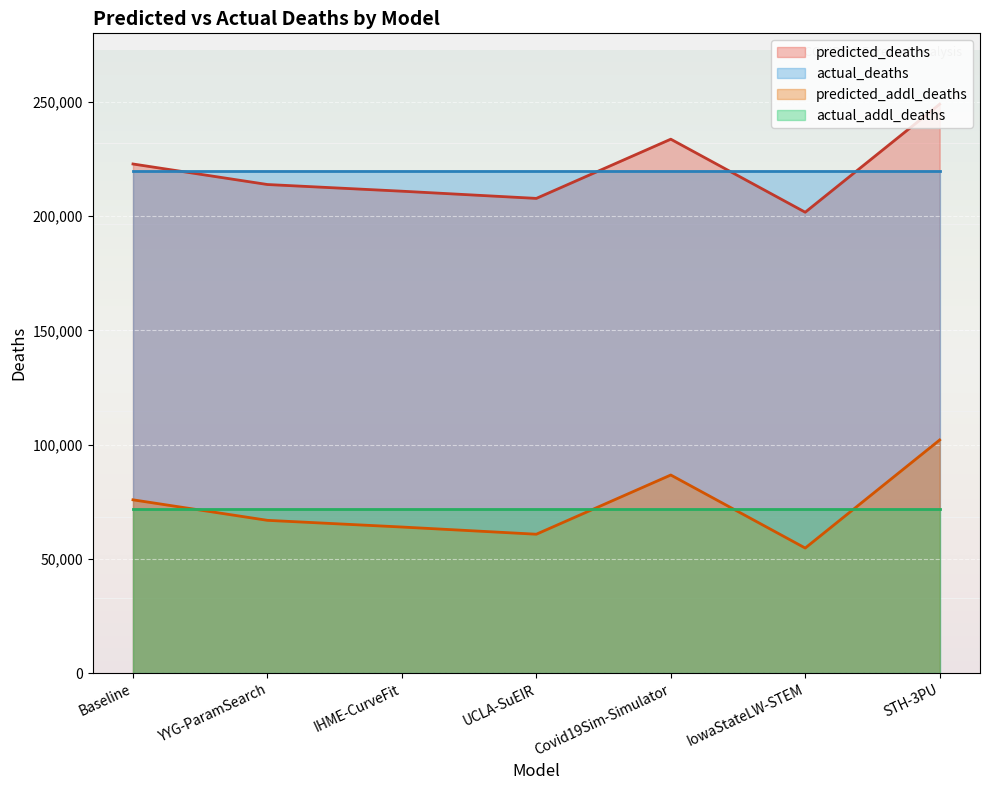

What is the sum of the predicted_addl_deaths values at STH-3PU and IowaStateLW-STEM?

156871.0